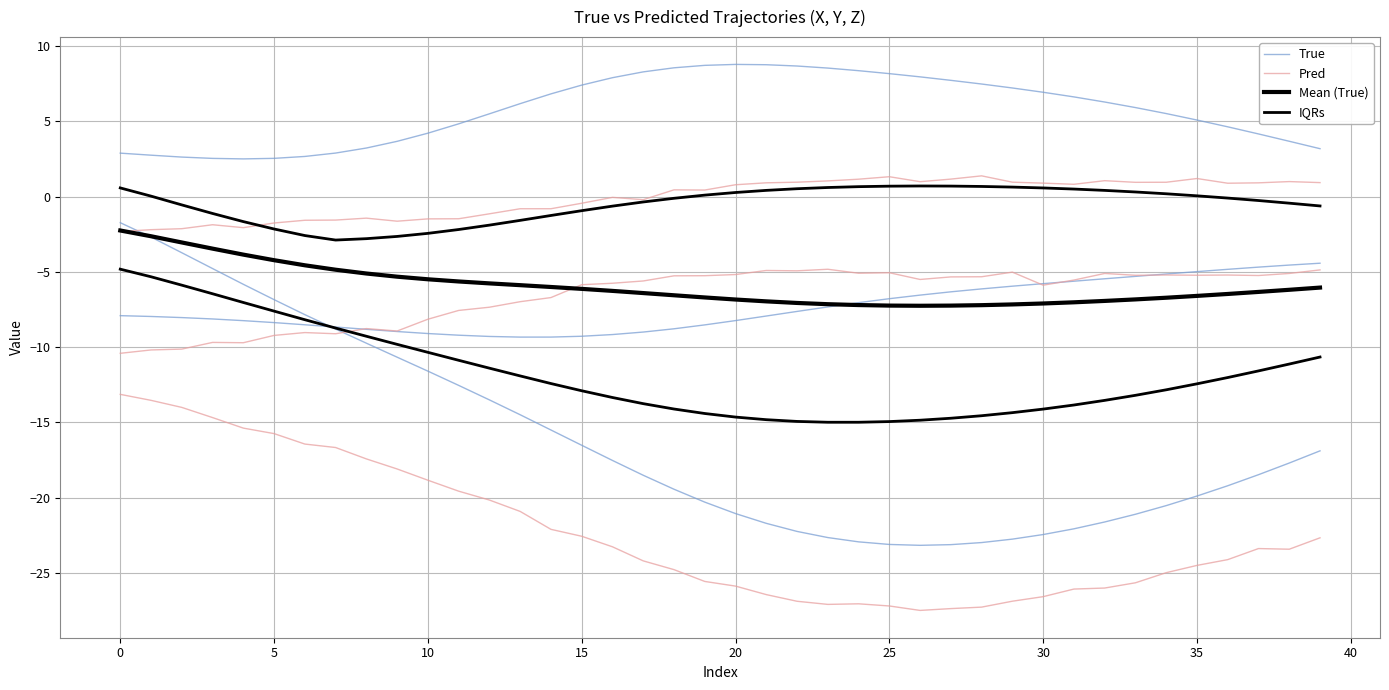

What is the value of the True point at the 24th from the left?

-22.7